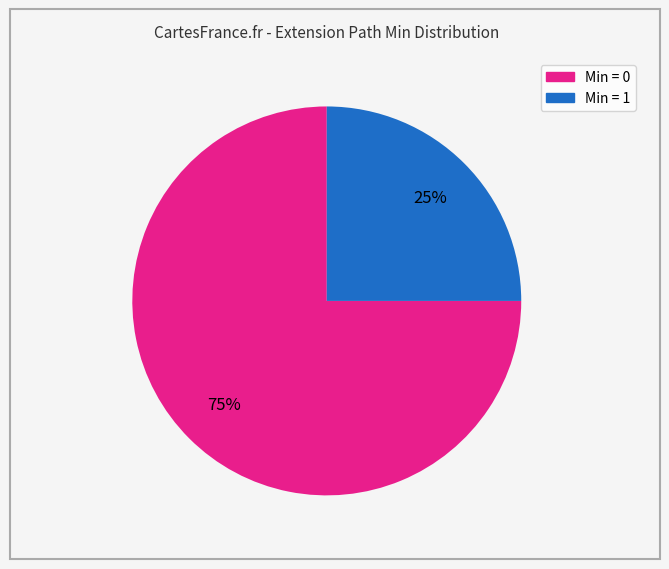

To the nearest percent, what is the difference between the largest and smallest slice percentages?

50%